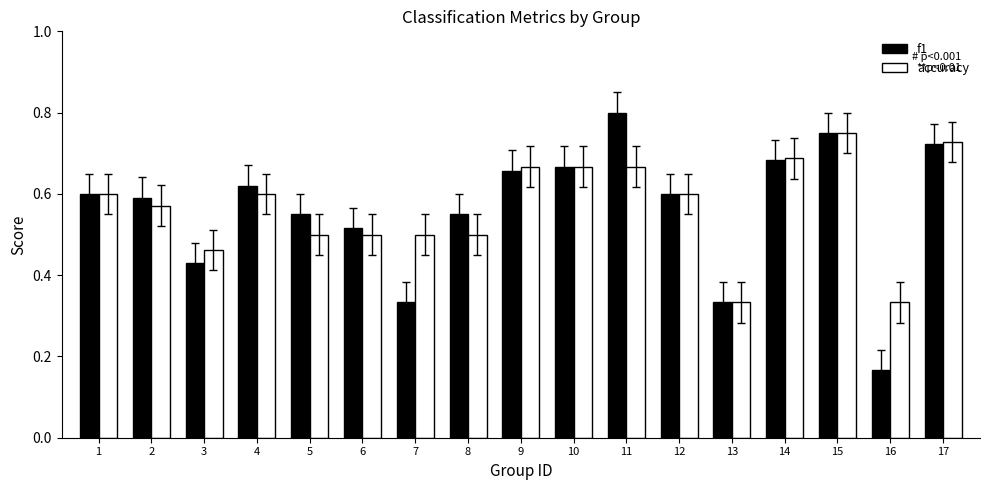

The value of f1 at 8 is 0.5. True or false?

True